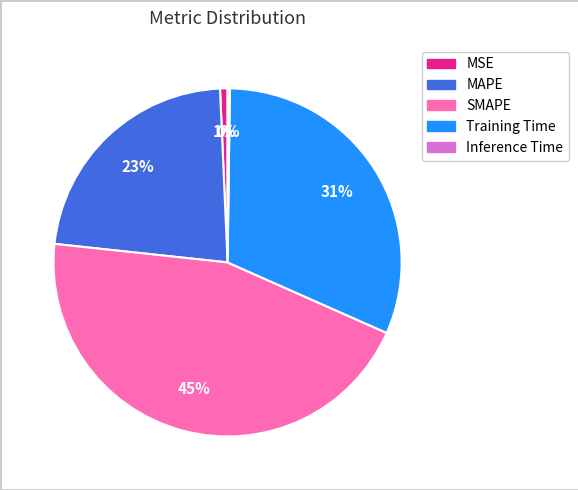

To the nearest percent, what is the difference between the largest and smallest slice percentages?

45%